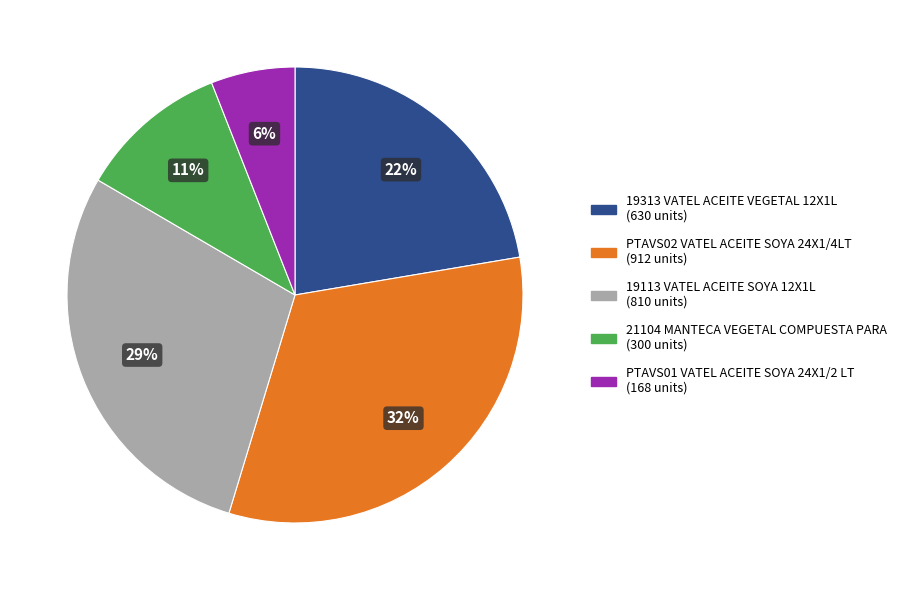

Between PTAVS01 VATEL ACEITE SOYA 24X1/2 LT and 19113 VATEL ACEITE SOYA 12X1L, which is larger?

19113 VATEL ACEITE SOYA 12X1L